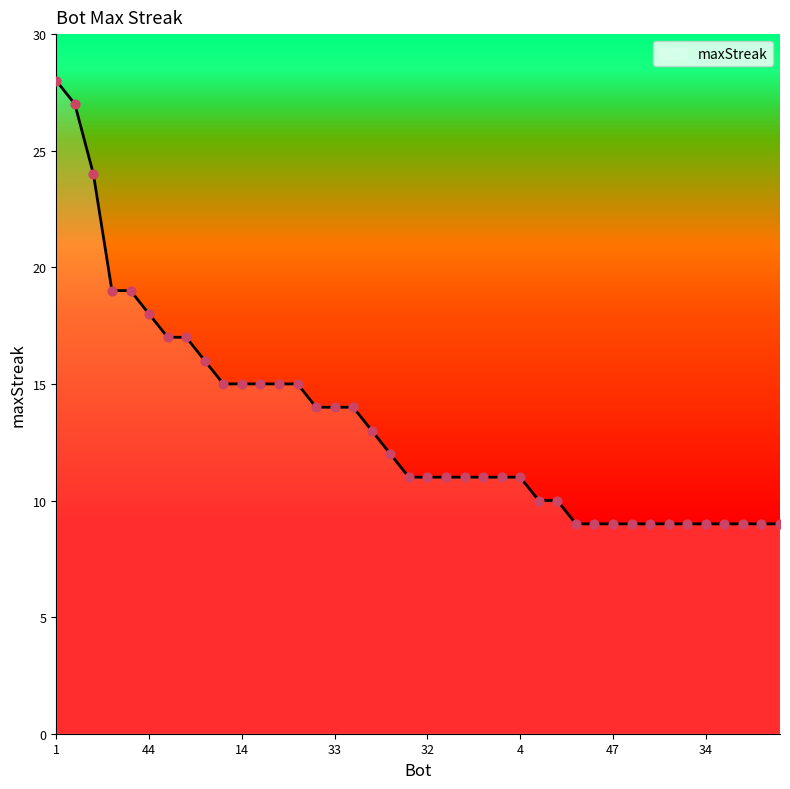

What is the difference between the maximum and minimum values?

19